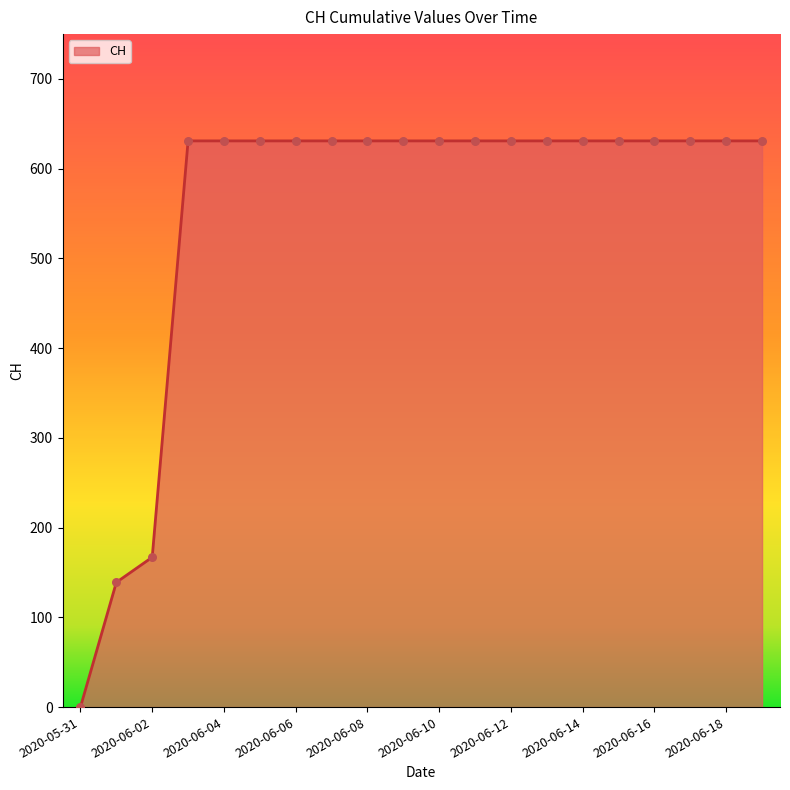

What is the greatest value displayed?

631